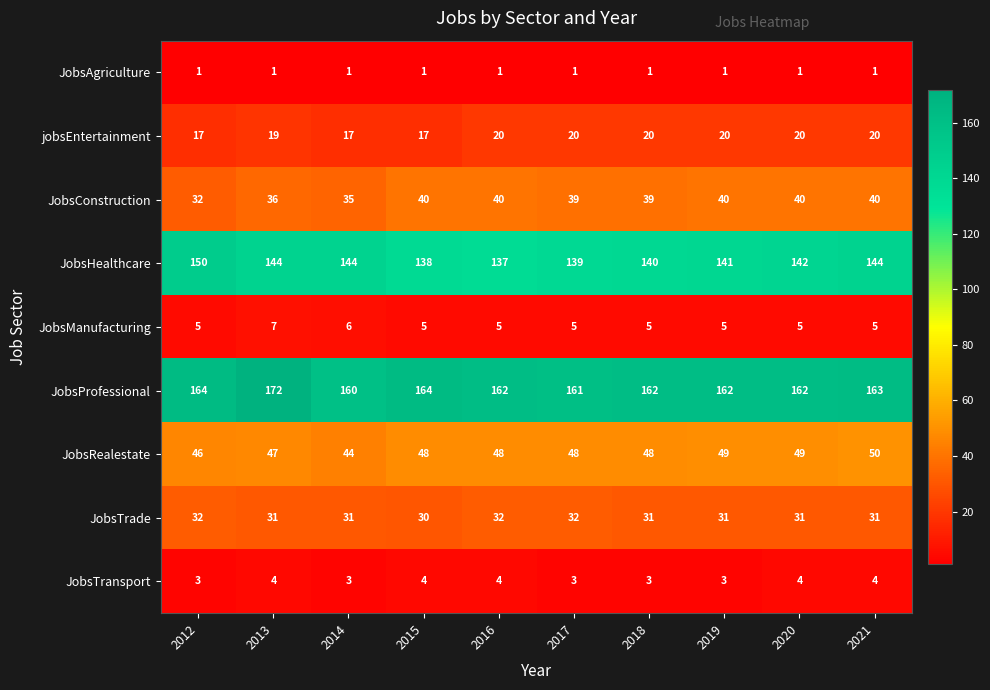

Rank the series at 2016 from lowest to highest value.

JobsAgriculture, JobsTransport, JobsManufacturing, jobsEntertainment, JobsTrade, JobsConstruction, JobsRealestate, JobsHealthcare, JobsProfessional